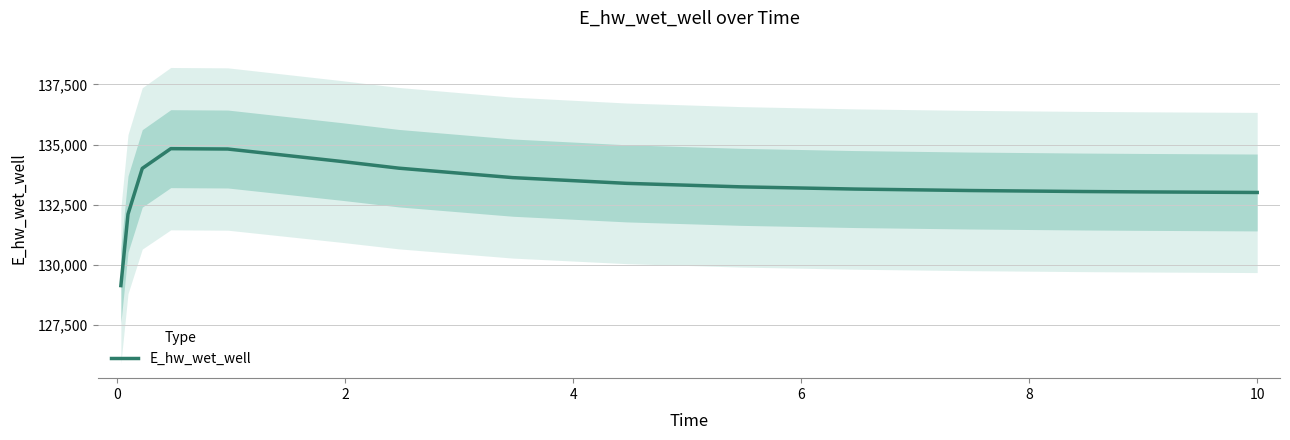

True or false: the data shows 66421.0 at 10.

False